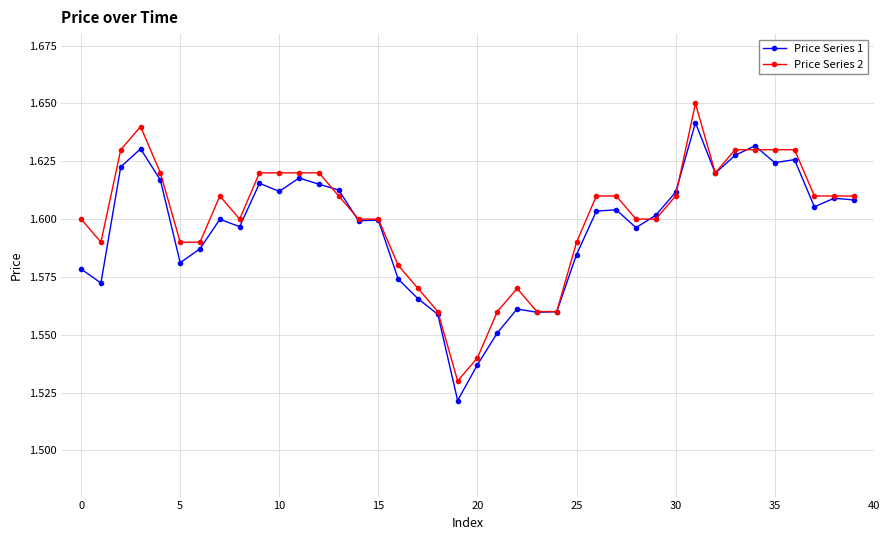

How many Price Series 1 values are between 1 and 2?

40